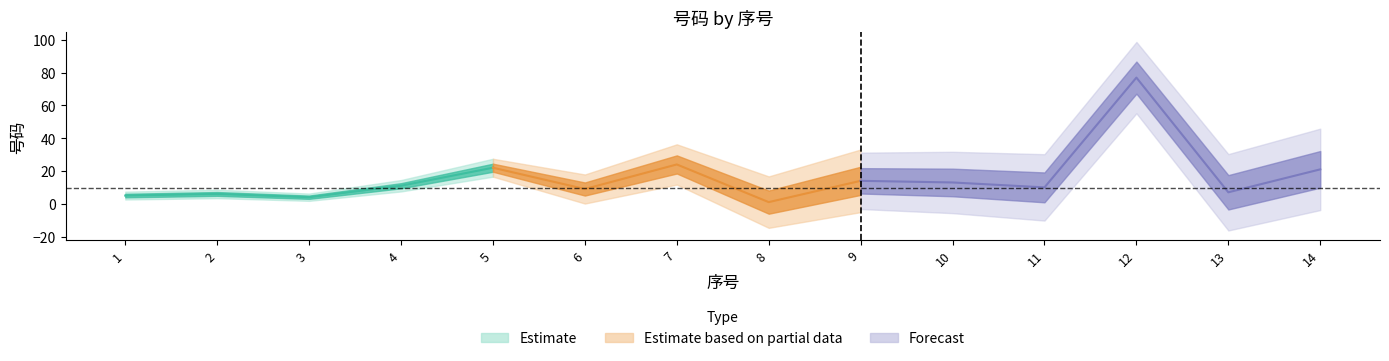

Between 9 and 3, which is larger?

9